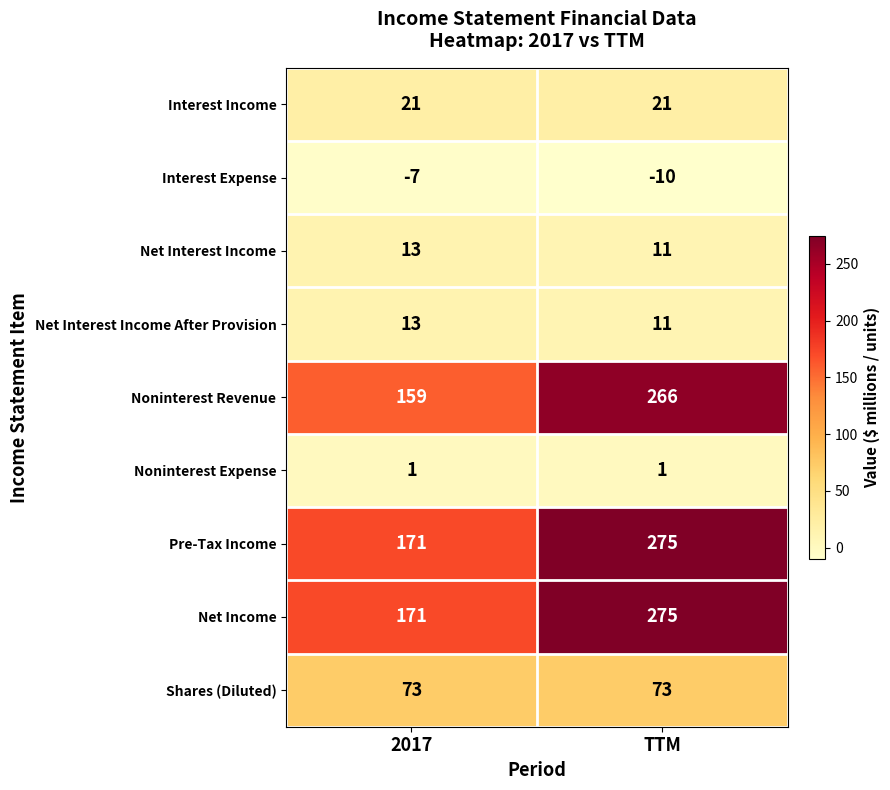

What is the minimum value shown in the chart?

-10